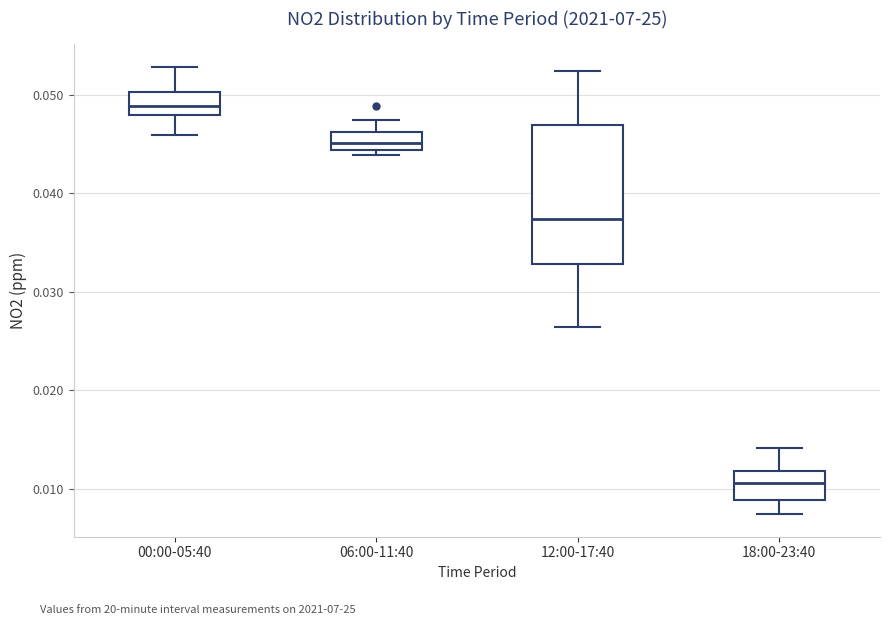

Reading left to right, read every box against the y-axis: the position of its median line, the range the box covers, and the ends of its whiskers. The values are not printed on the chart, so give them approximately, as read against the axis.

00:00-05:40: median 0.049, box 0.048 to 0.050, whiskers 0.046 to 0.053
06:00-11:40: median 0.045, box 0.044 to 0.046, whiskers 0.044 (just below the box's lower edge) to 0.048
12:00-17:40: median 0.037, box 0.033 to 0.047, whiskers 0.026 to 0.052
18:00-23:40: median 0.011, box 0.009 to 0.012, whiskers 0.007 to 0.014